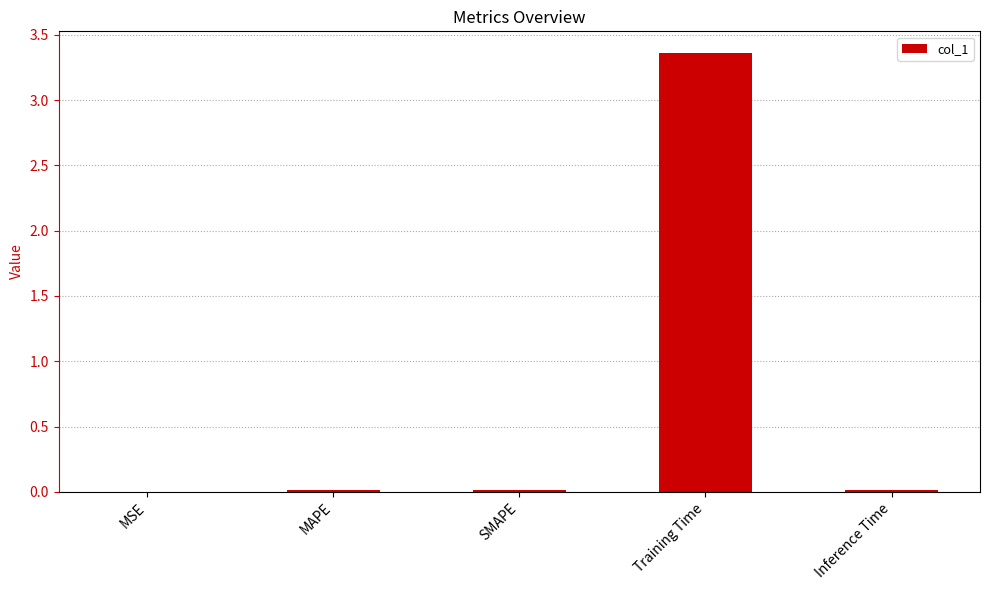

The value at Training Time is 4.5. True or false?

False